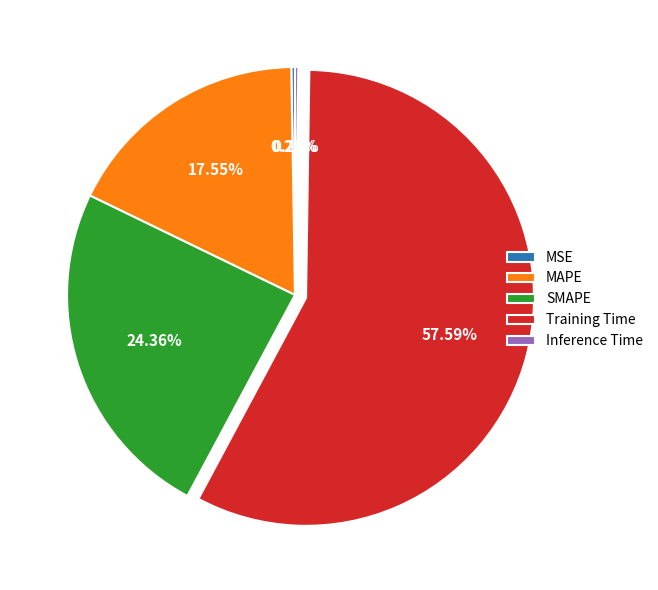

To the nearest percent, what portion does Training Time represent?

58%